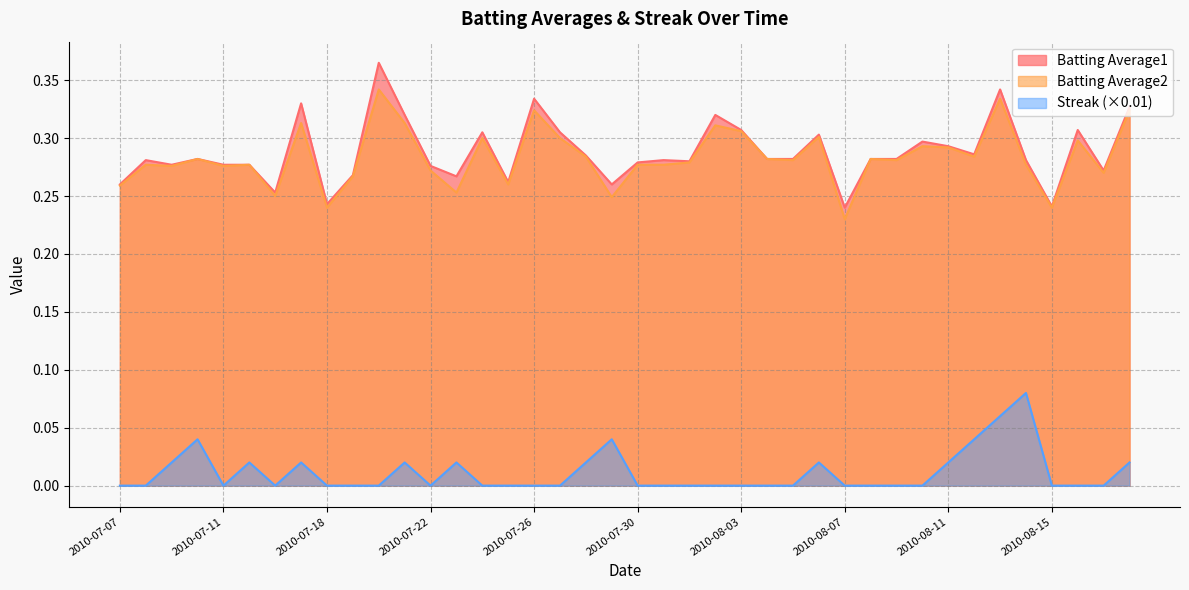

What is the sum of all Batting Average1 values?

11.5